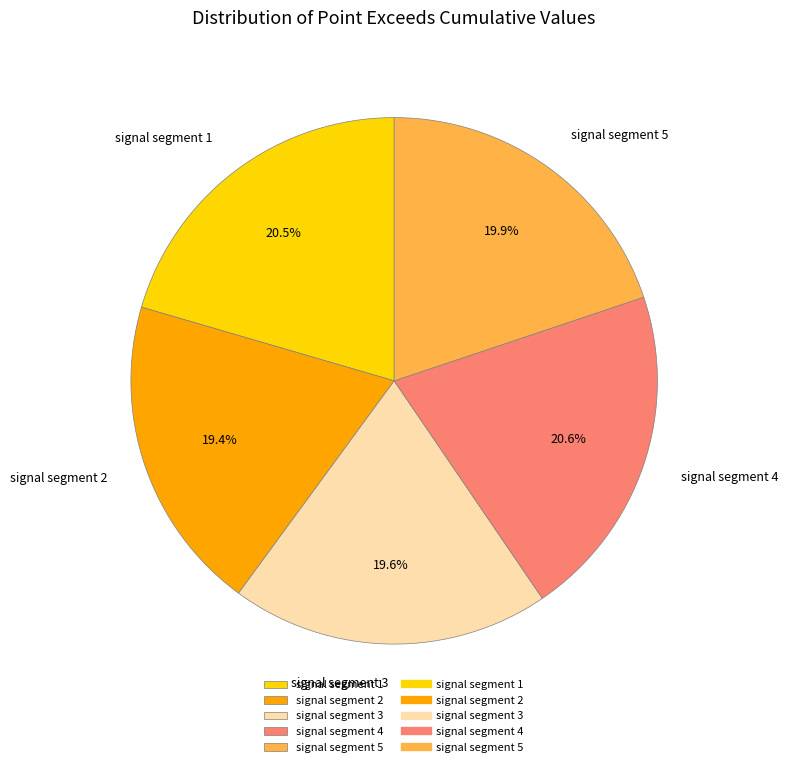

Combined, what portion of the pie is signal segment 1 and signal segment 2?

39.9%